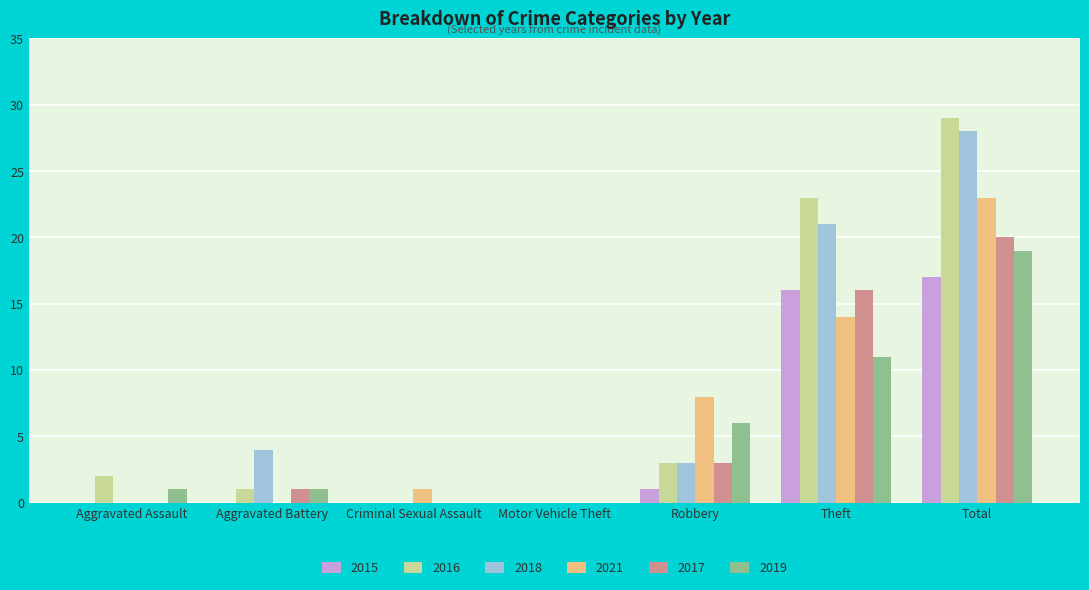

Is the value of 2015 at Aggravated Assault greater than the value of 2016 at Aggravated Assault?

No